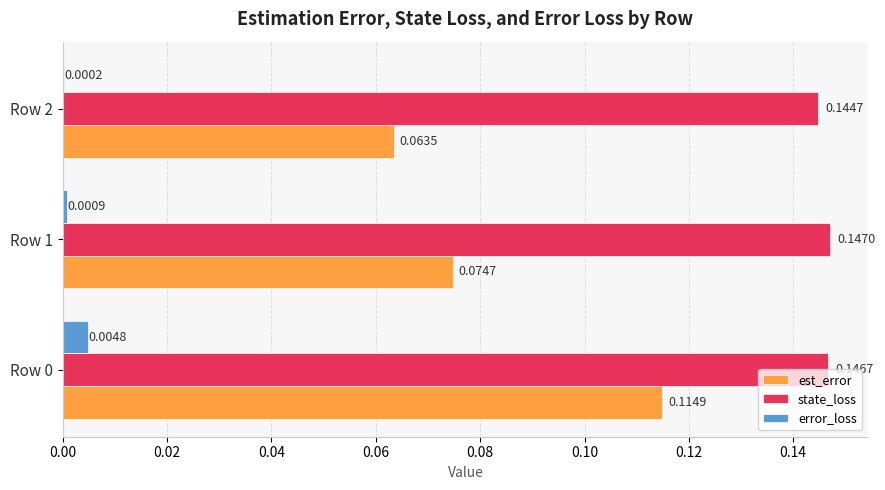

Which series has the largest total across all categories?

state_loss